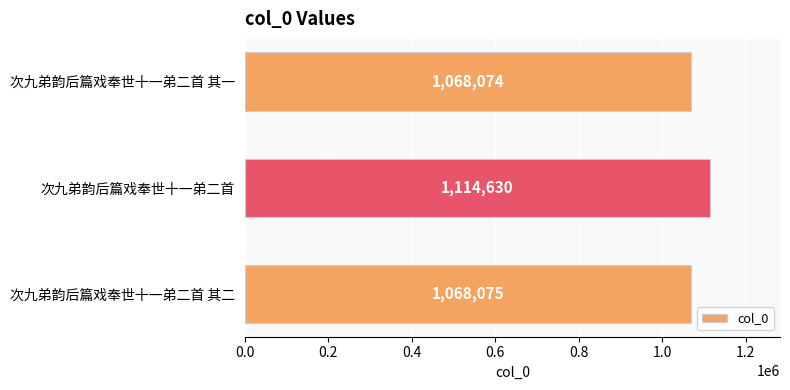

How many distinct data groups are displayed?

1